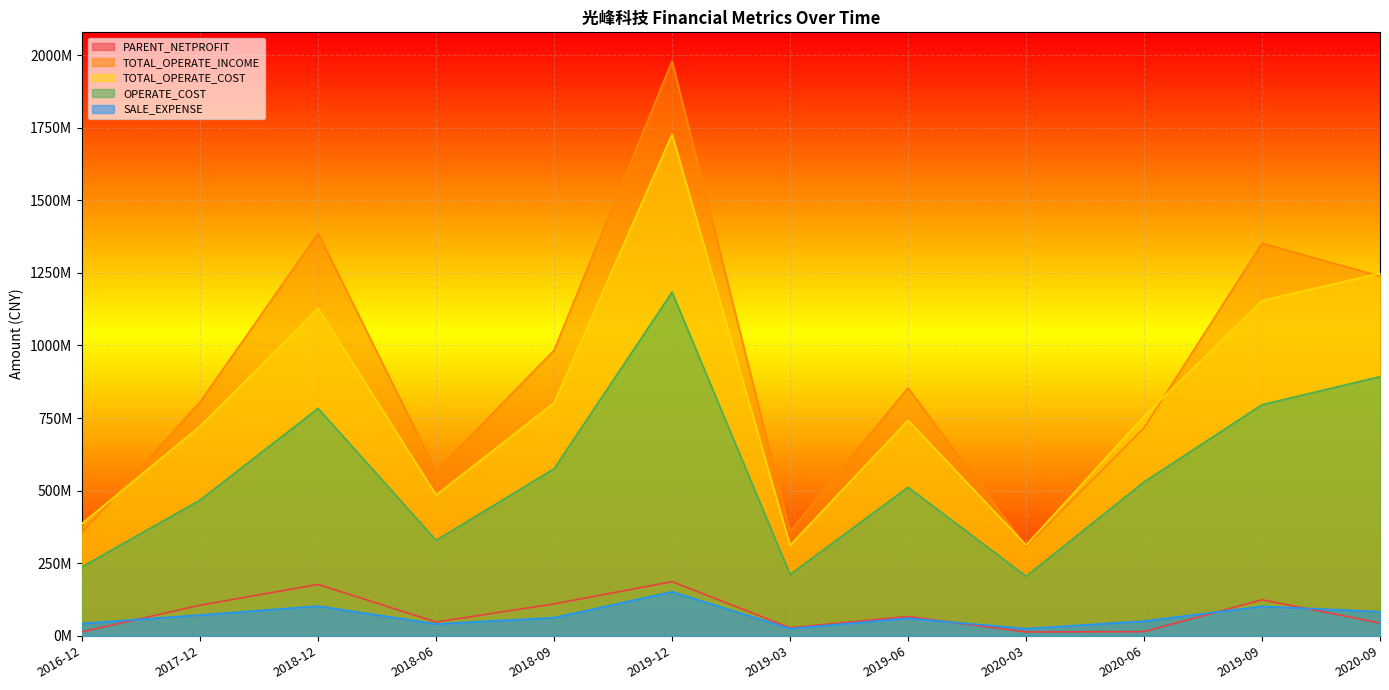

What position from the right is 2020-09?

1